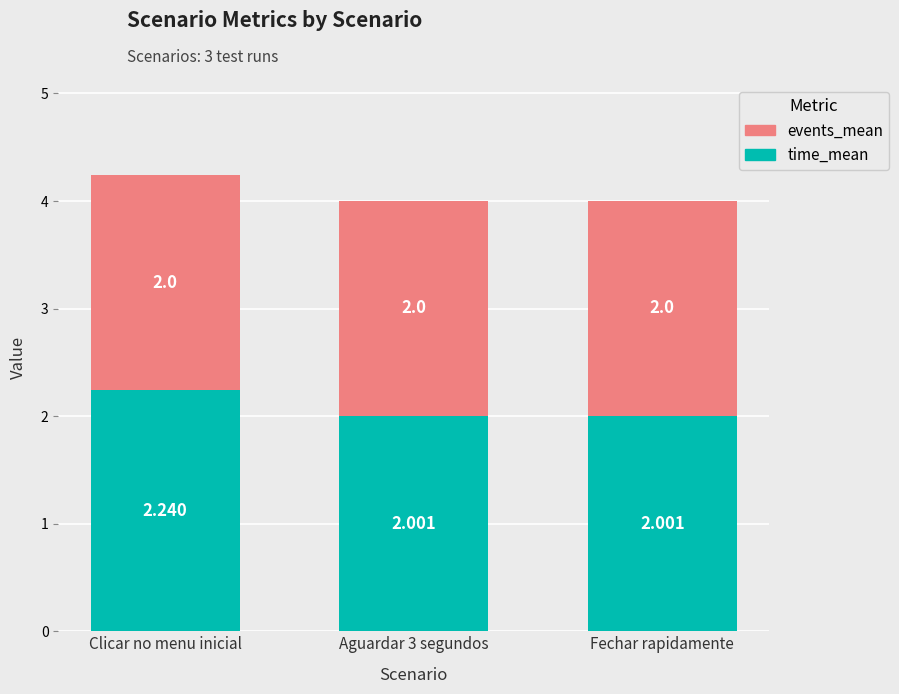

At which category is the sum across all series the highest?

Clicar no menu inicial